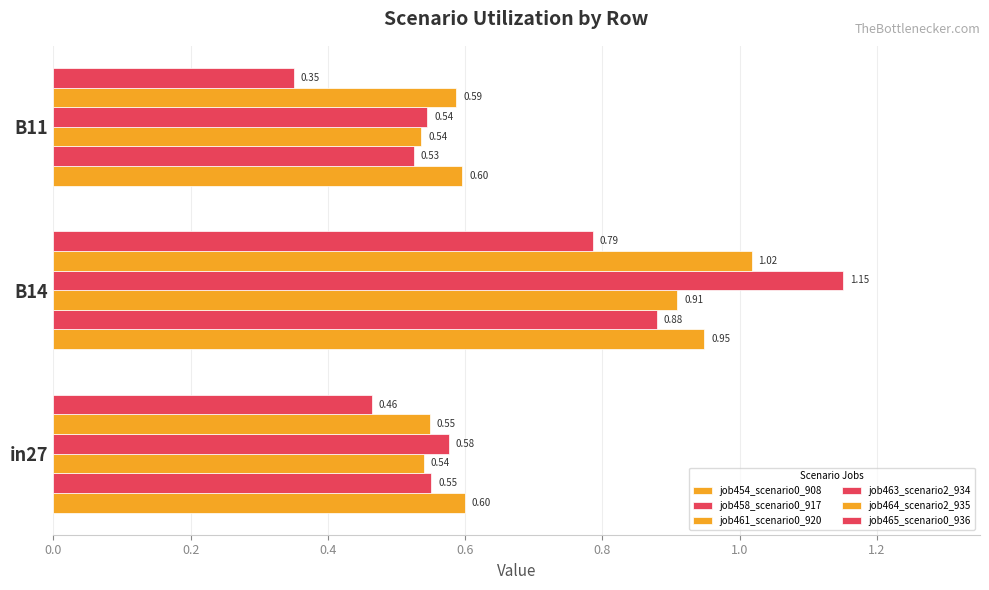

Which series has the largest range (max minus min)?

job463_scenario2_934